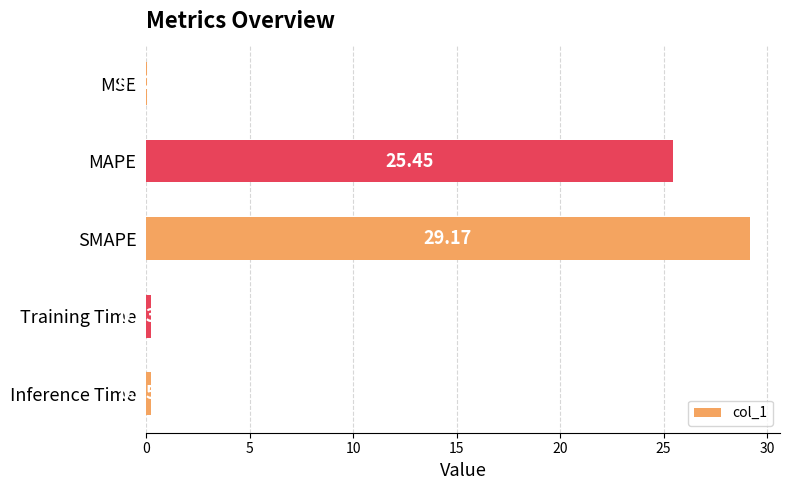

What is the sum of all values?

55.1